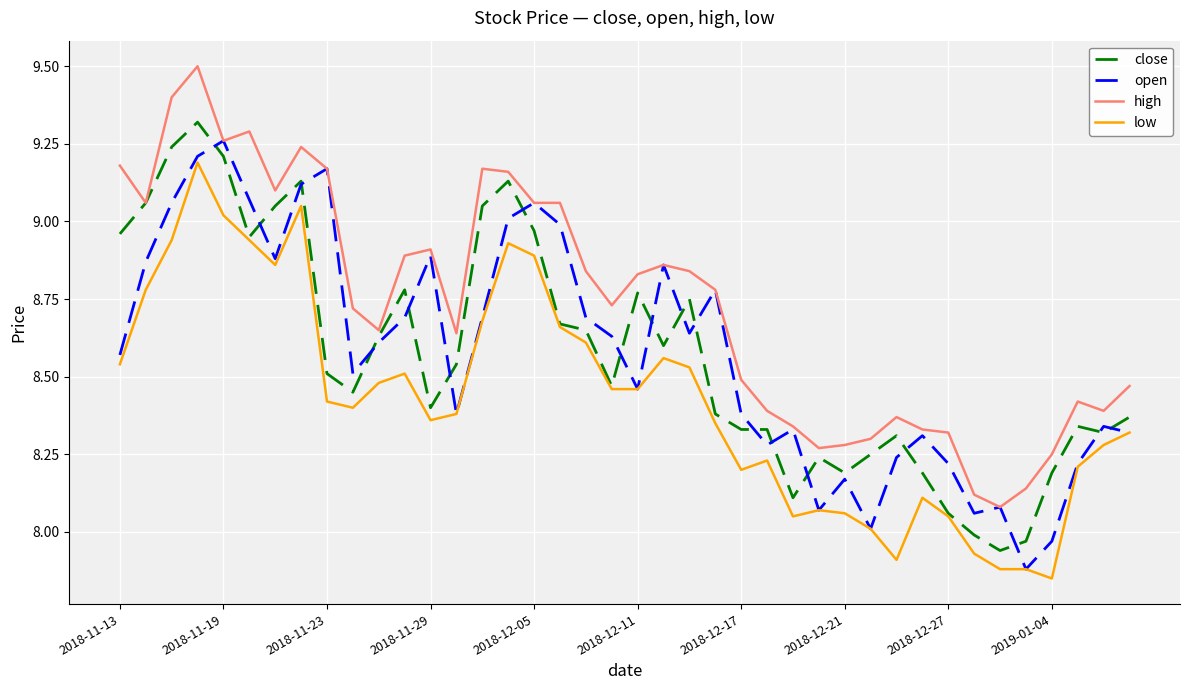

True or false: low and high intersect in this chart.

False